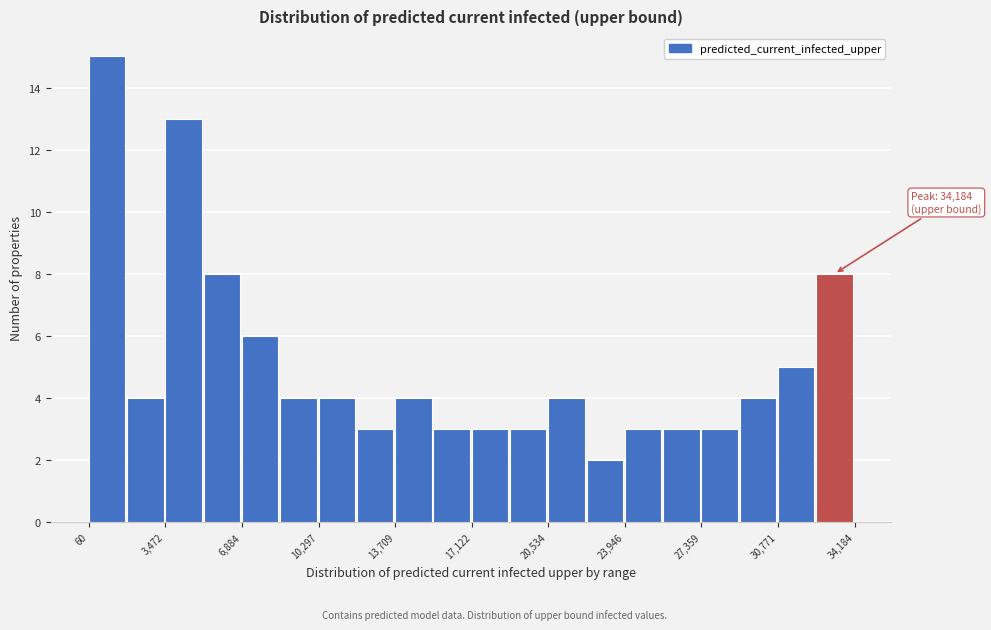

Around what value on the x-axis is the tallest bar? Give the approximate position of its centre, as read against the axis.

1000